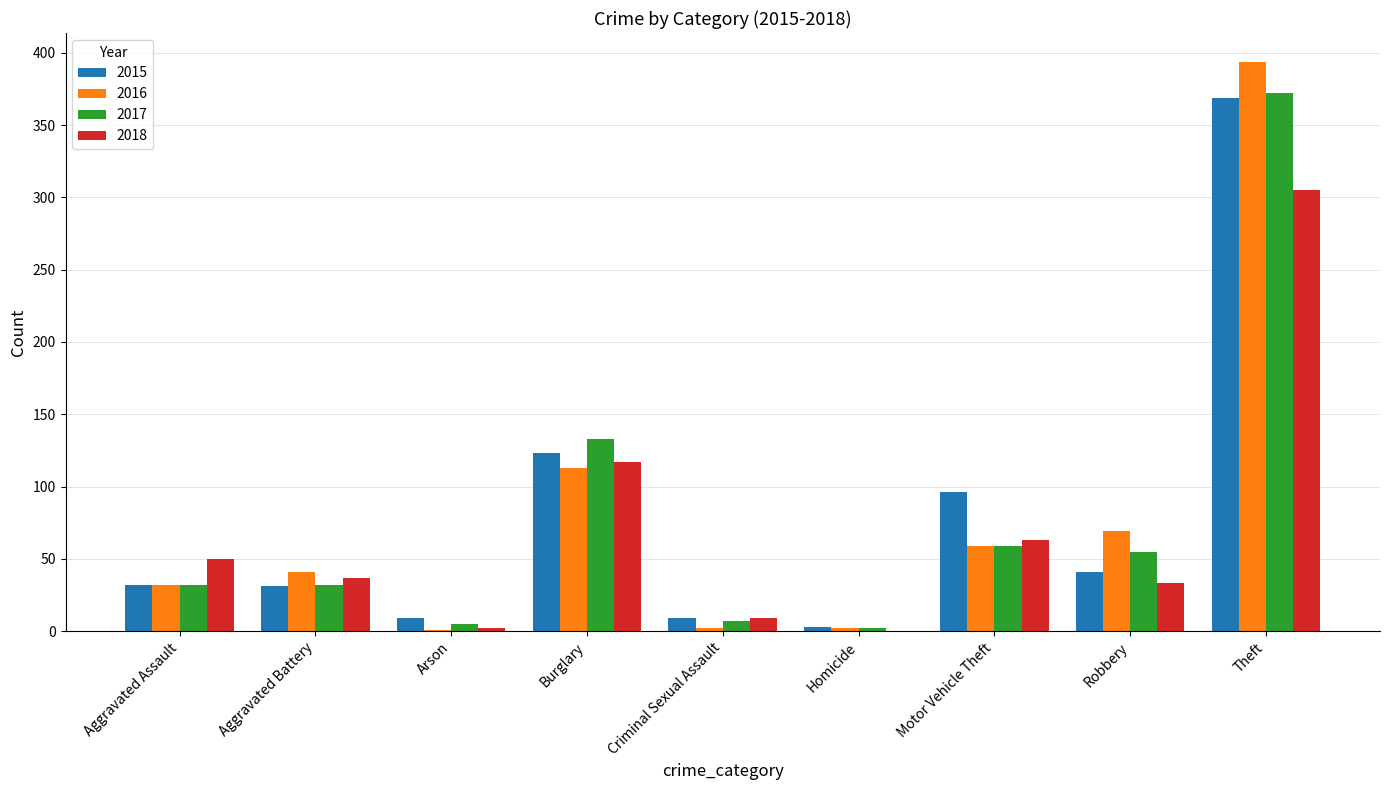

What is the total value across all series at Theft?

1440